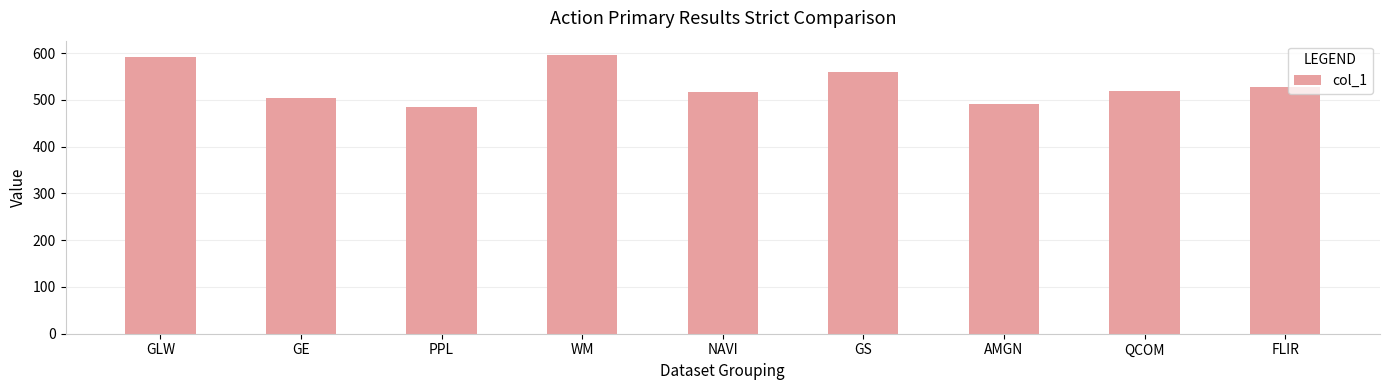

Approximately how many times larger is the value at AMGN compared to QCOM?

0.9